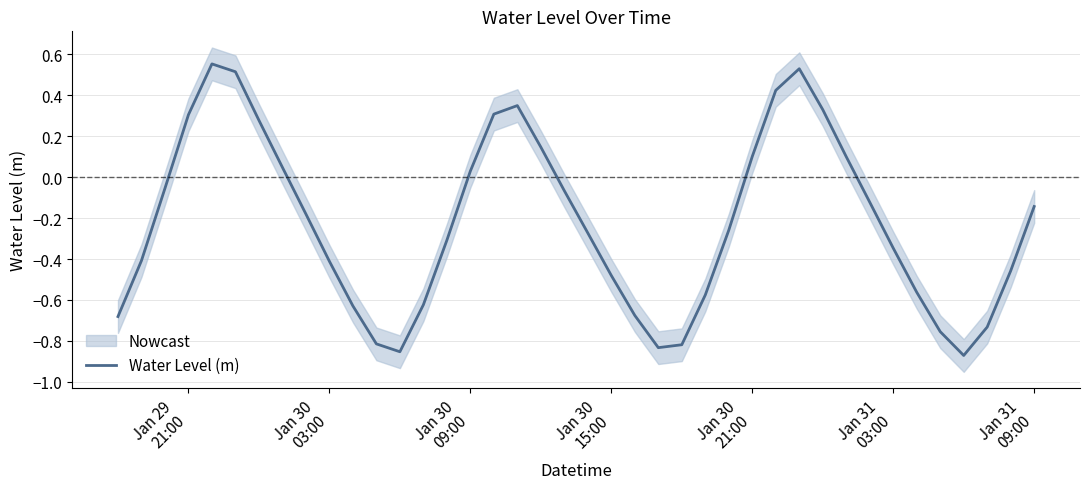

What is the difference between the values at Jan 30 03:00 and Jan 31 03:00?

0.1